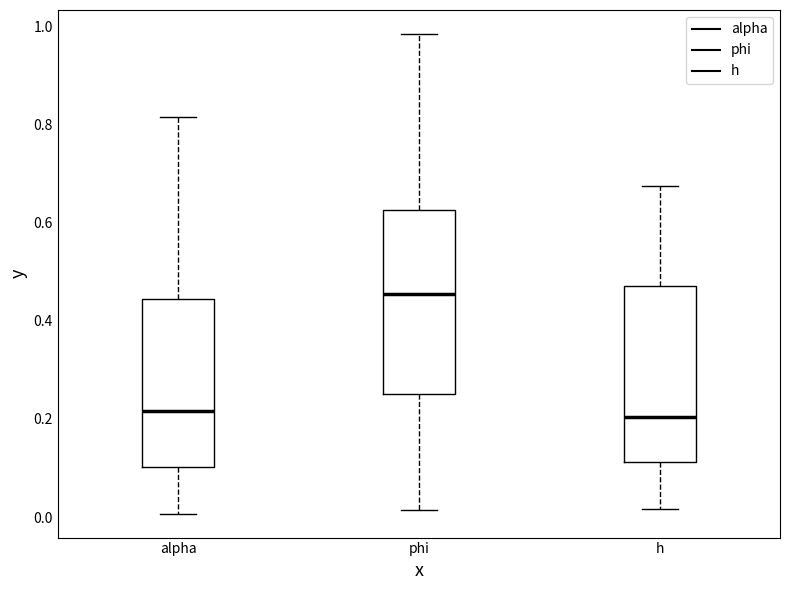

Reading left to right, read every box against the y-axis: the position of its median line, the range the box covers, and the ends of its whiskers. The values are not printed on the chart, so give them approximately, as read against the axis.

alpha: median 0.22, box 0.10 to 0.44, whiskers 0.00 to 0.82
phi: median 0.46, box 0.26 to 0.62, whiskers 0.02 to 0.98
h: median 0.20, box 0.12 to 0.48, whiskers 0.02 to 0.68